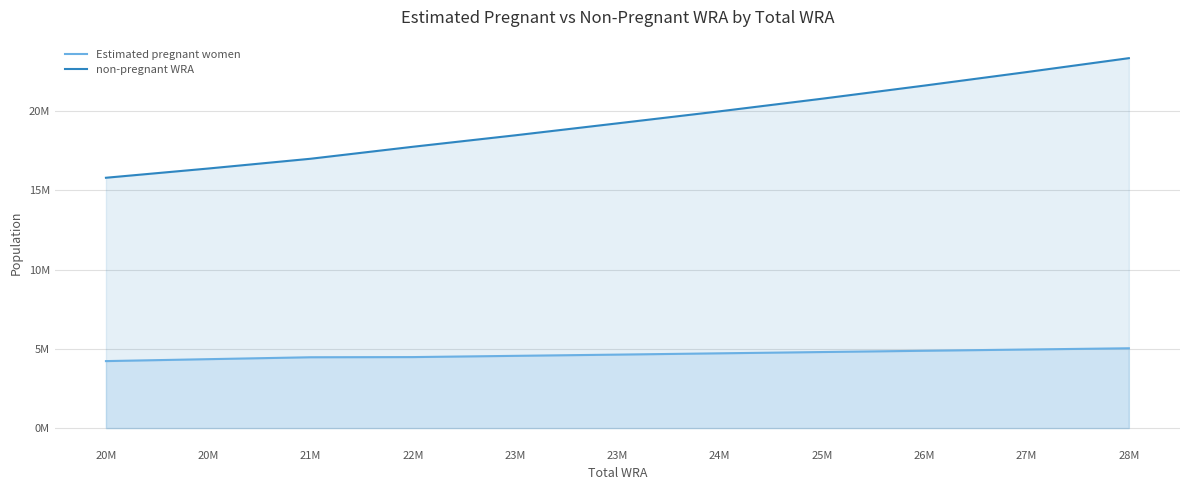

Reading right to left, transcribe all the data shown in this chart.

Estimated pregnant women: 28M=5038472.9	27M=4960071.5	26M=4880695.1	25M=4800484.5	24M=4719495.2	23M=4637824.6	23M=4560160.7	22M=4481738.6	21M=4470888.6	20M=4350513.9	20M=4228514.3
non-pregnant WRA: 28M=23350527.1	27M=22471928.5	26M=21618304.9	25M=20790515.5	24M=19995504.8	23M=19235175.4	23M=18479839.3	22M=17757261.4	21M=17001111.4	20M=16384486.1	20M=15801485.7